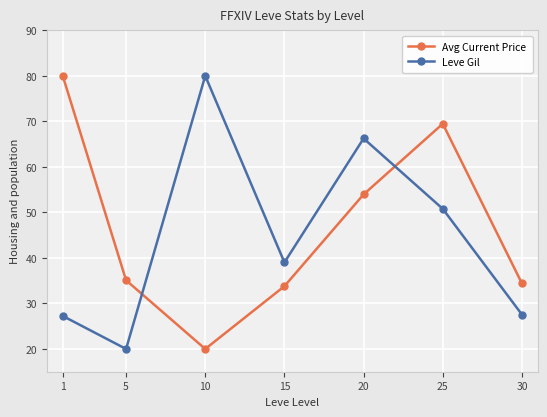

The Leve Gil series shows 15.9 at 25. True or false?

False